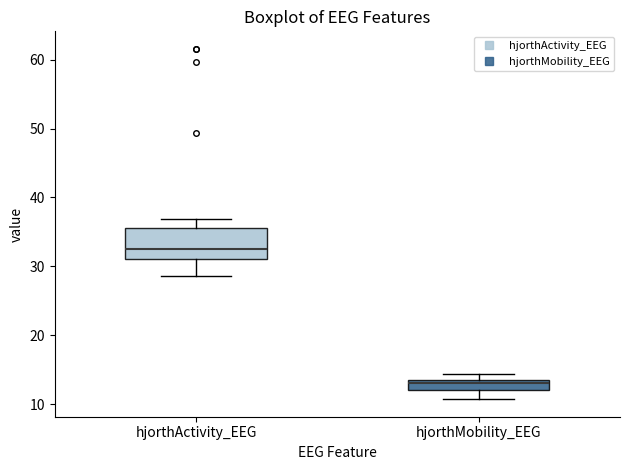

Where is the lower edge of the box for hjorthActivity_EEG on the y-axis? The values are not printed on the chart, so give them approximately, as read against the axis.

31